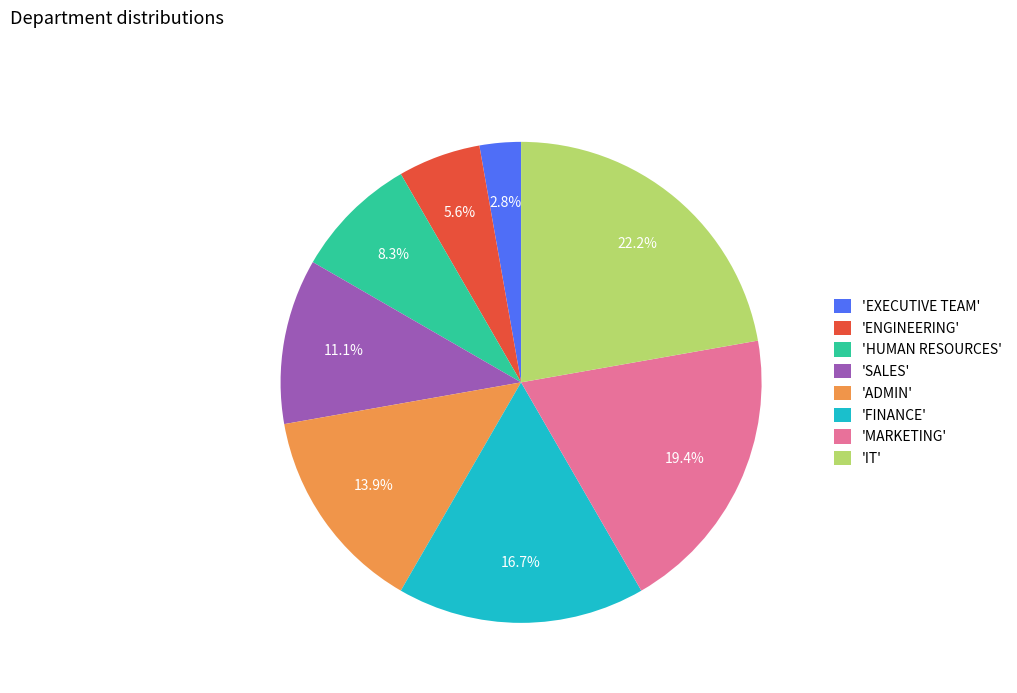

What is the total percentage of 'FINANCE' and 'ADMIN'?

30.6%